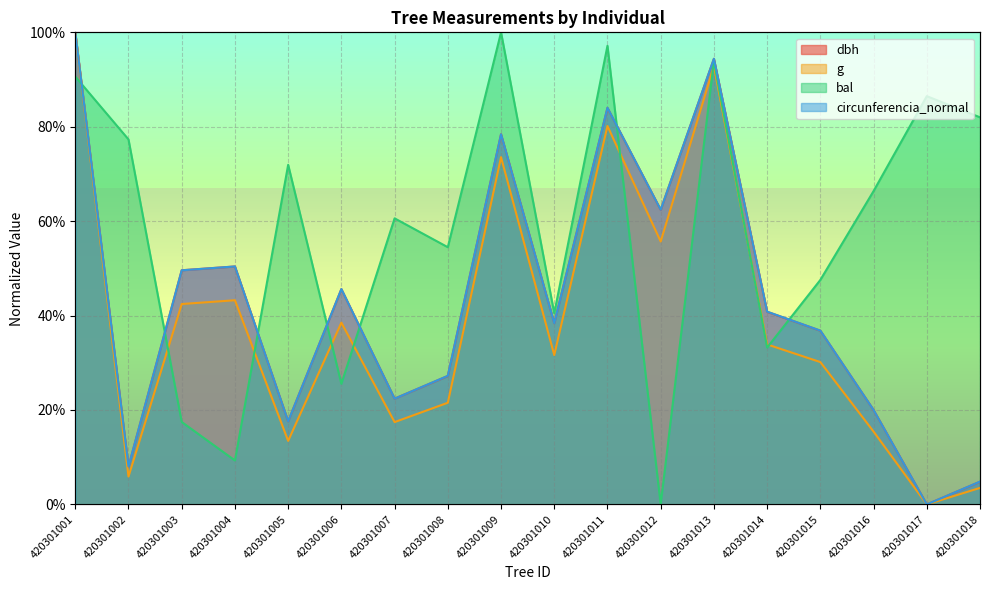

Reading left to right, what are all the values shown in this chart?

dbh: 1.0	0.1	0.5	0.5	0.2	0.5	0.2	0.3	0.8	0.4	0.8	0.6	0.9	0.4	0.4	0.2	0.0	0.0
g: 1.0	0.1	0.4	0.4	0.1	0.4	0.2	0.2	0.7	0.3	0.8	0.6	0.9	0.3	0.3	0.2	0.0	0.0
bal: 0.9	0.8	0.2	0.1	0.7	0.3	0.6	0.5	1.0	0.4	1.0	0.0	0.9	0.3	0.5	0.7	0.9	0.8
circunferencia_normal: 1.0	0.1	0.5	0.5	0.2	0.5	0.2	0.3	0.8	0.4	0.8	0.6	0.9	0.4	0.4	0.2	0.0	0.0